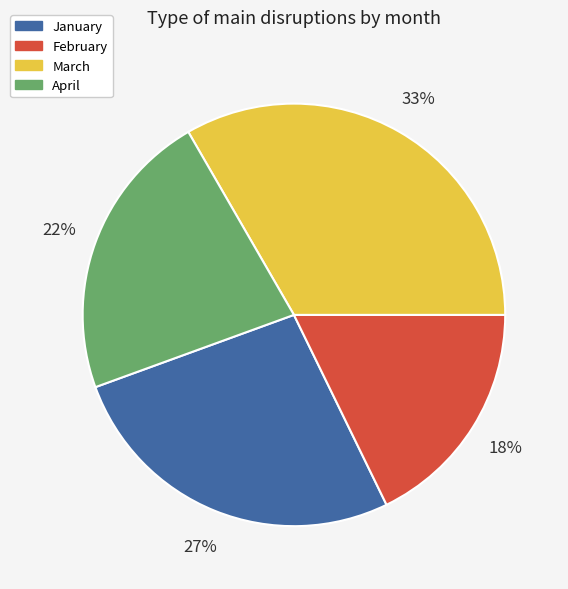

Which has a higher value, January or April?

January